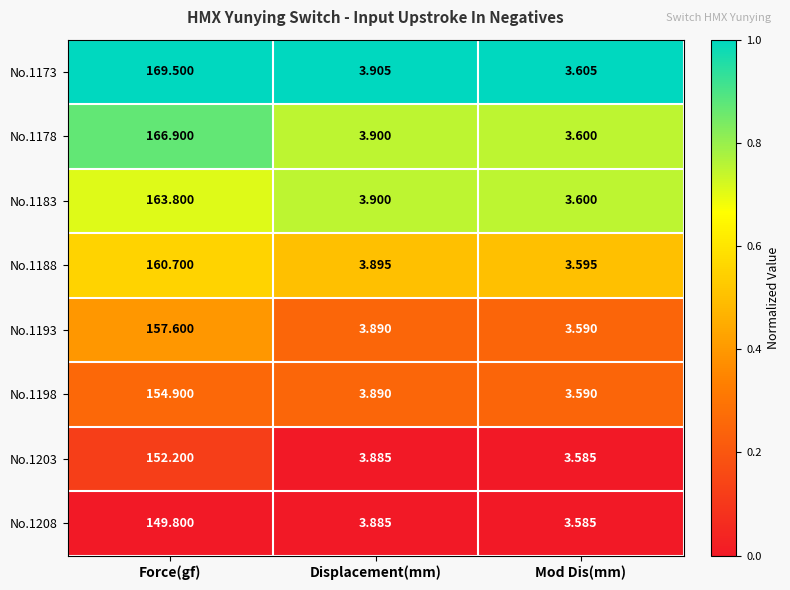

What is the spread (max minus min) of values at Force(gf)?

19.7